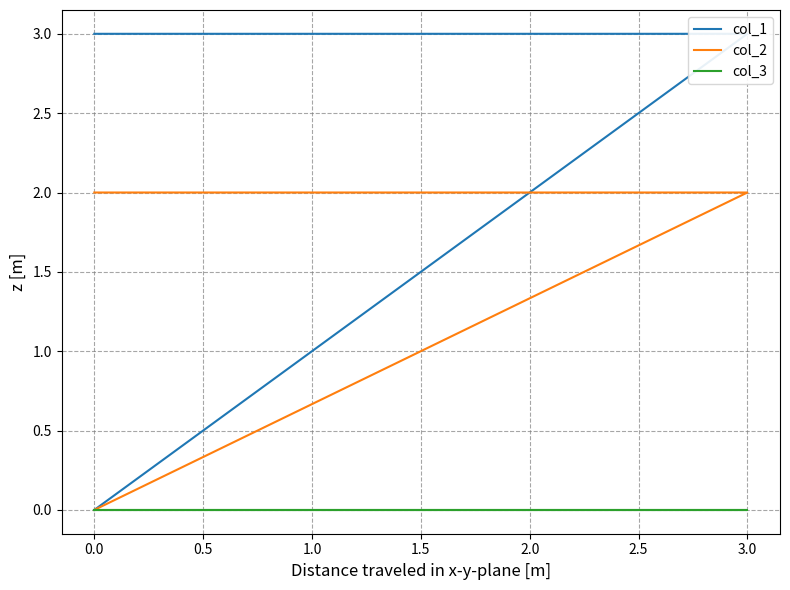

True or false: col_2 has more than 0 points higher than both neighbors.

False